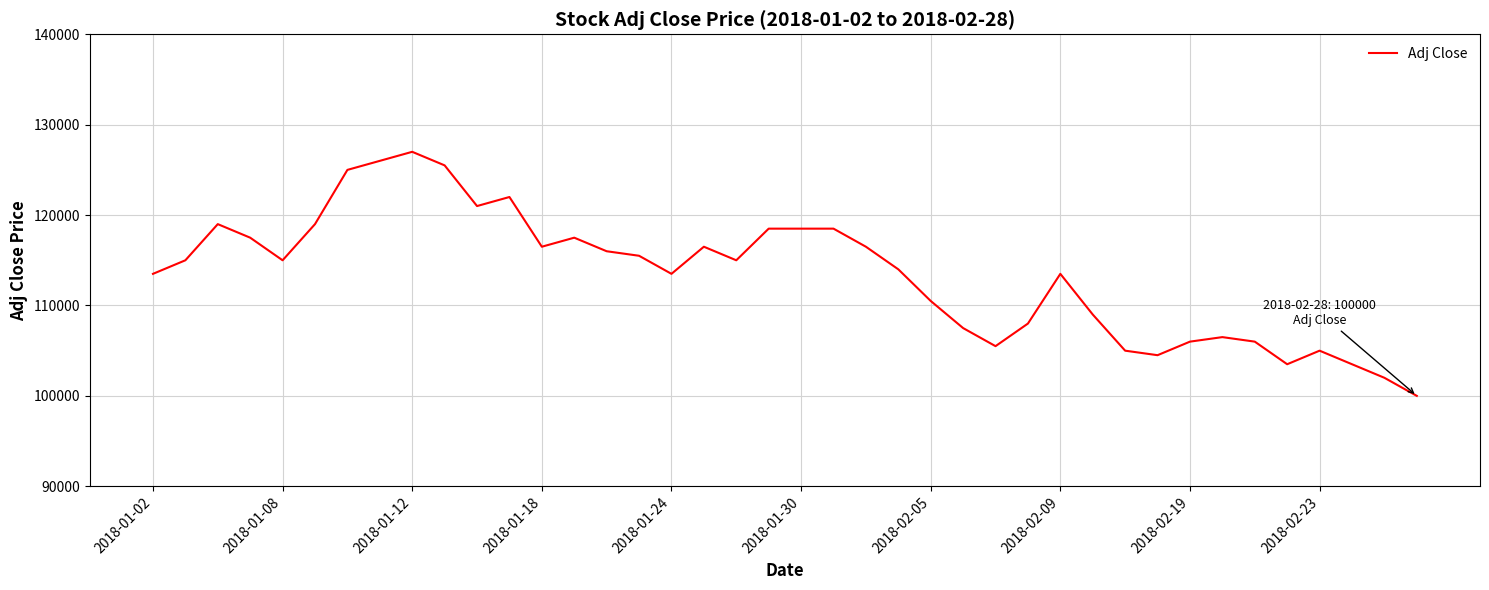

What is the minimum value shown in the chart?

100000